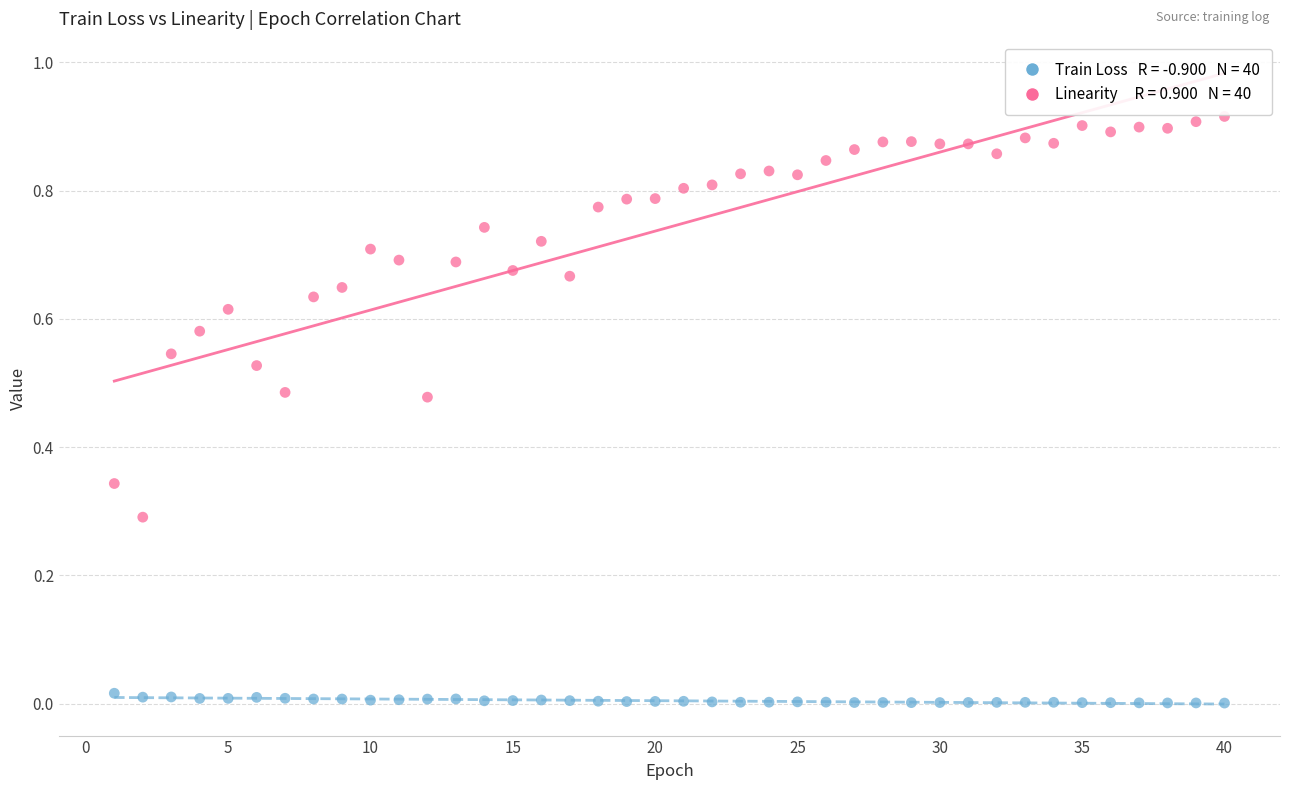

Across all data points, what is the range of X values (max minus min)?

39.0